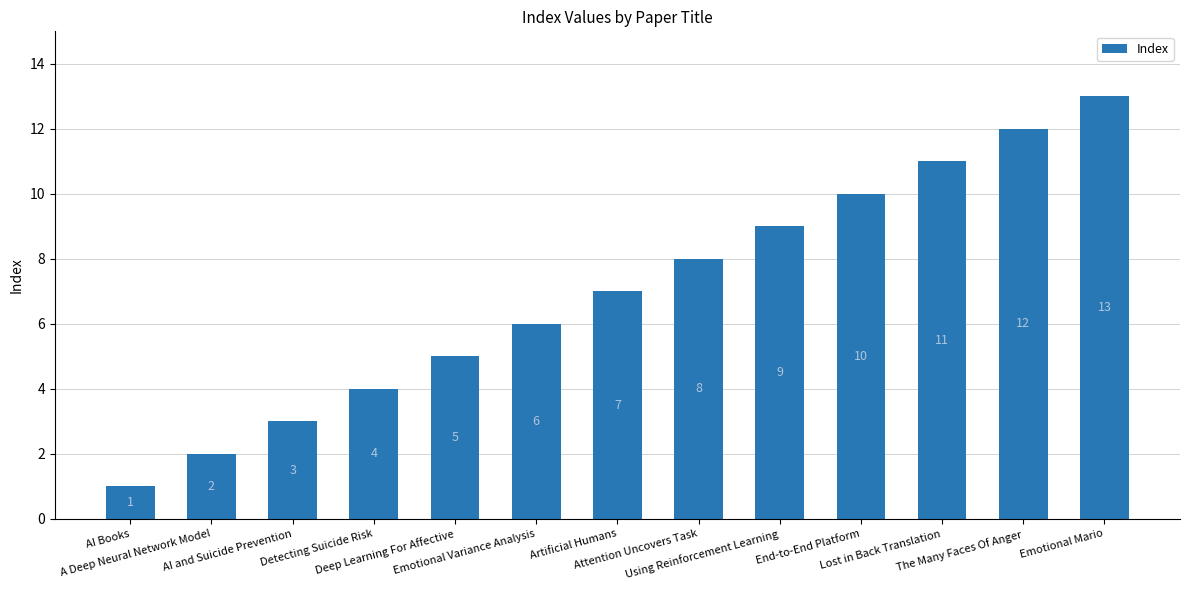

Reading left to right, transcribe all the data shown in this chart.

1	2	3	4	5	6	7	8	9	10	11	12	13